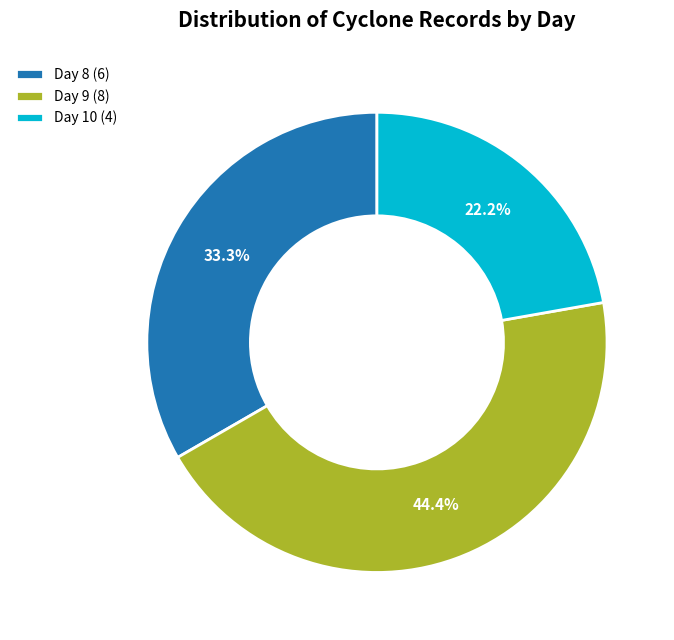

Combined, do Day 9 and Day 8 account for over 50%?

Yes